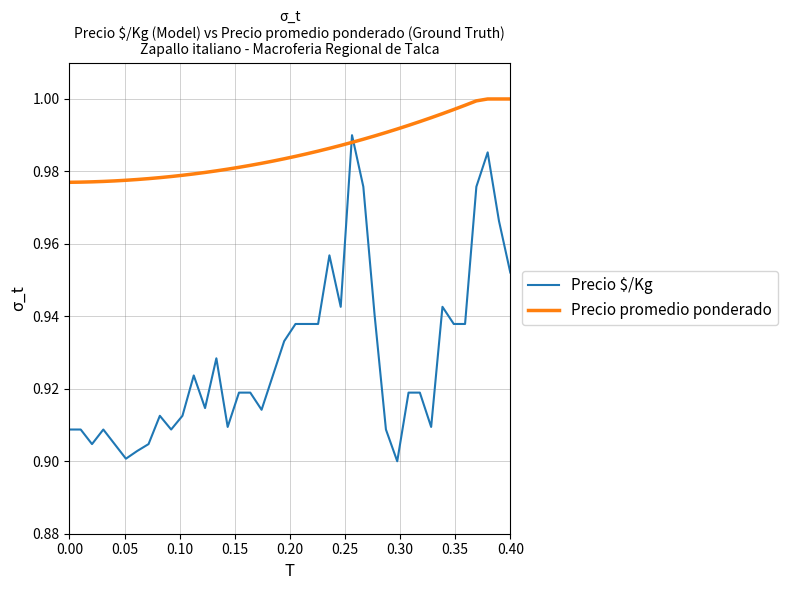

Which series has the largest total across all categories?

Precio promedio ponderado